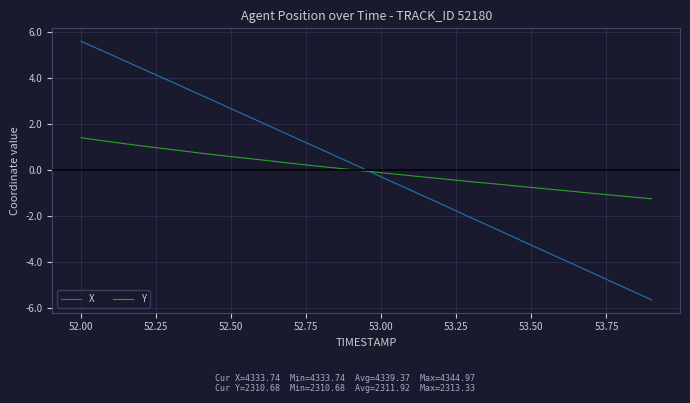

What is the maximum value for Y?

1.4